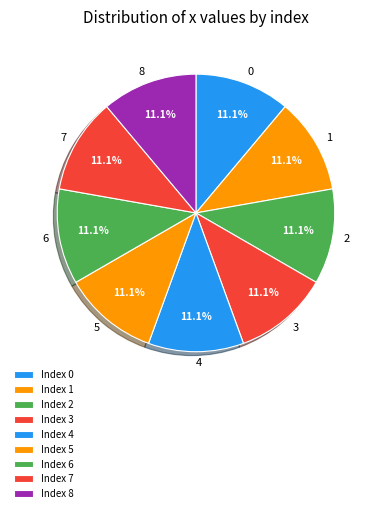

The 8 slice represents 11% of the pie. True or false?

True